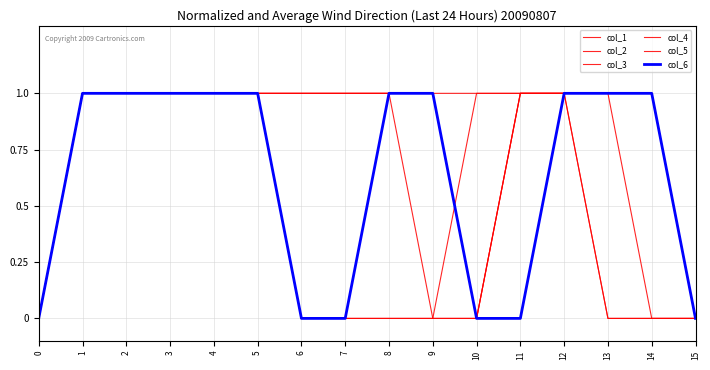

What is the difference between the second highest and second lowest values in the col_2 series?

1